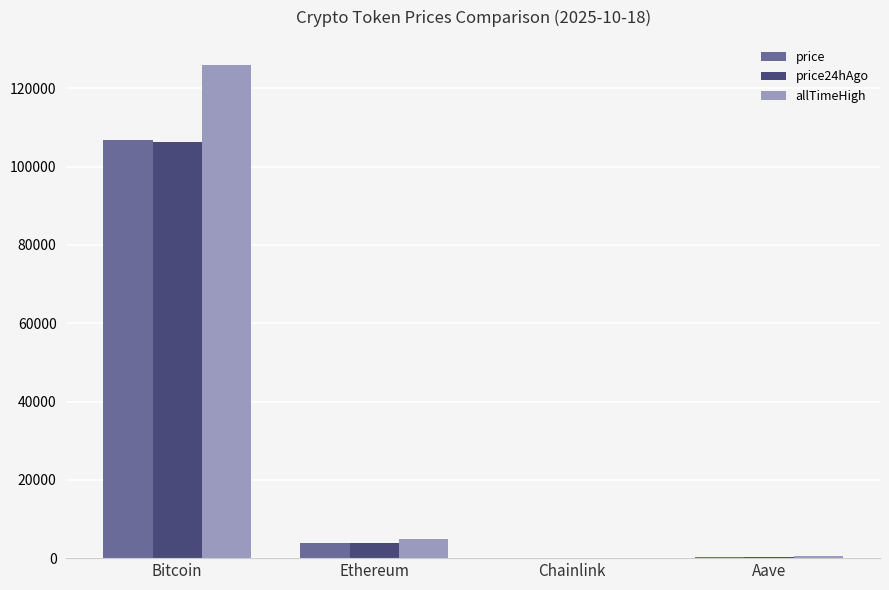

How many groups of bars are there?

4